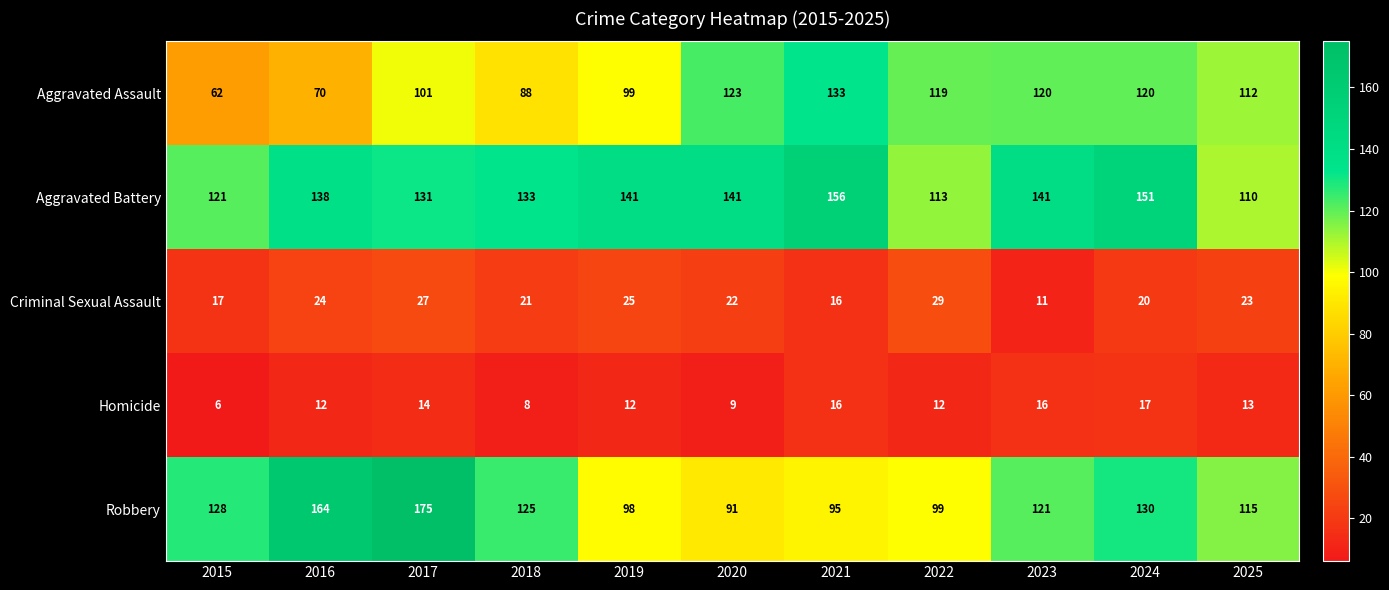

What is the difference between the highest and lowest values at 2021?

140